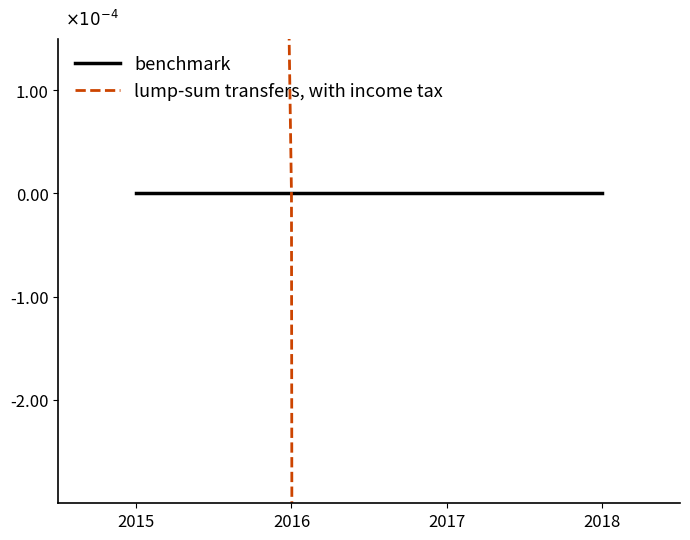

Reading left to right, extract all data points from this chart.

benchmark: 0.0	0.0	0.0	0.0
lump-sum transfers, with income tax: -0.2	-0.1	0.0	0.0